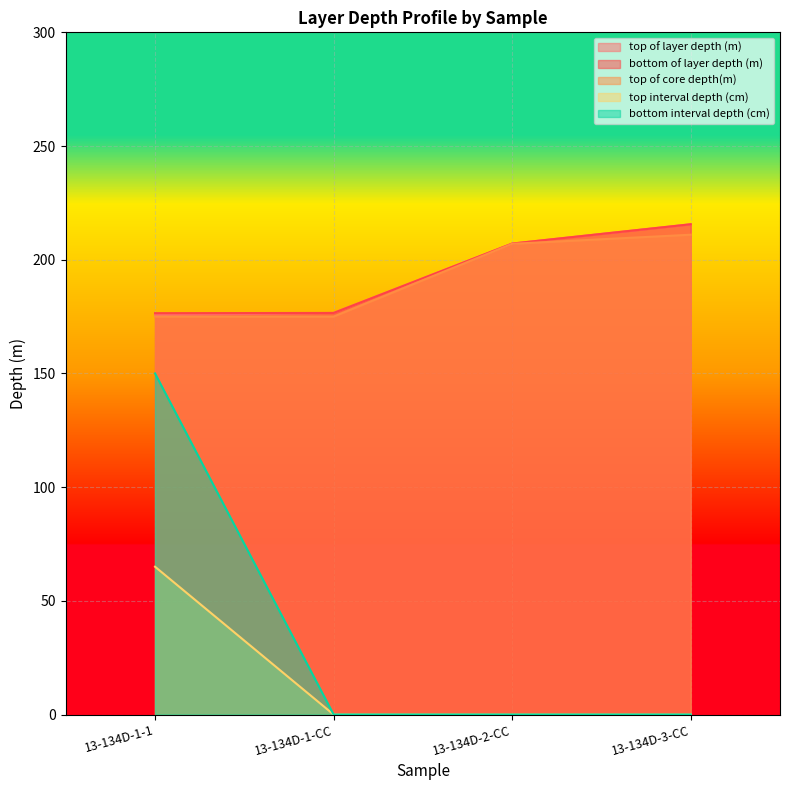

Which series changed the most between 13-134D-1-1 and 13-134D-2-CC?

bottom interval depth (cm)